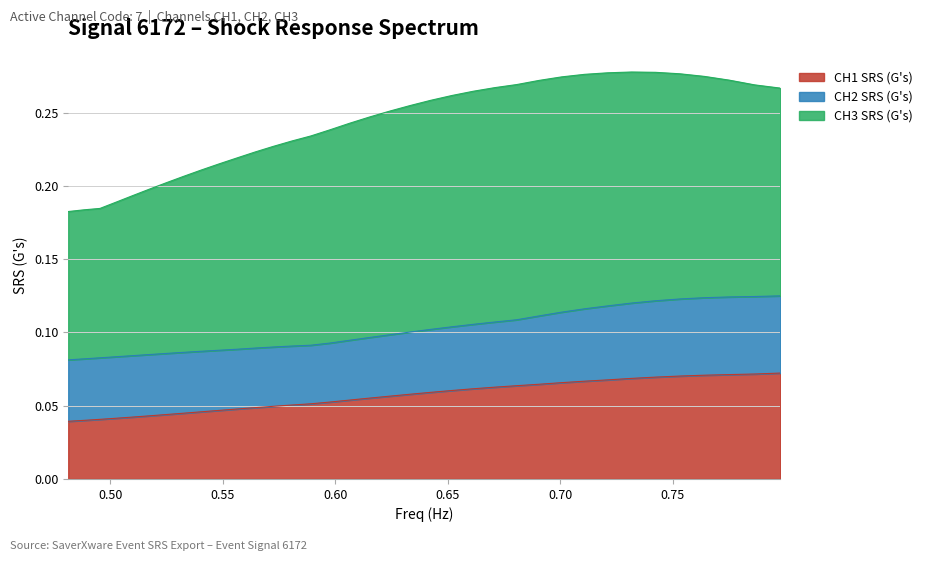

Reading left to right, transcribe all the data shown in this chart.

CH1 SRS (G's): 0.4812808=0.0	0.4882812=0.0	0.4953834=0.0	0.502589=0.0	0.5098993=0.0	0.5173159=0.0	0.5248405=0.0	0.5324745=0.0	0.5402195=0.0	0.5480772=0.0	0.5560491=0.0	0.564137=0.0	0.5723426=0.0	0.5806675=0.1	0.5891135=0.1	0.5976824=0.1	0.6063759=0.1	0.6151958=0.1	0.624144=0.1	0.6332224=0.1	0.6424329=0.1	0.6517773=0.1	0.6612576=0.1	0.6708758=0.1	0.6806339=0.1	0.6905339=0.1	0.700578=0.1	0.7107681=0.1	0.7211065=0.1	0.7315952=0.1	0.7422365=0.1	0.7530326=0.1	0.7639857=0.1	0.7750981=0.1	0.7863722=0.1	0.7978103=0.1
CH2 SRS (G's): 0.4812808=0.0	0.4882812=0.0	0.4953834=0.0	0.502589=0.0	0.5098993=0.0	0.5173159=0.0	0.5248405=0.0	0.5324745=0.0	0.5402195=0.0	0.5480772=0.0	0.5560491=0.0	0.564137=0.0	0.5723426=0.0	0.5806675=0.0	0.5891135=0.0	0.5976824=0.0	0.6063759=0.0	0.6151958=0.0	0.624144=0.0	0.6332224=0.0	0.6424329=0.0	0.6517773=0.0	0.6612576=0.0	0.6708758=0.0	0.6806339=0.0	0.6905339=0.0	0.700578=0.0	0.7107681=0.0	0.7211065=0.1	0.7315952=0.1	0.7422365=0.1	0.7530326=0.1	0.7639857=0.1	0.7750981=0.1	0.7863722=0.1	0.7978103=0.1
CH3 SRS (G's): 0.4812808=0.1	0.4882812=0.1	0.4953834=0.1	0.502589=0.1	0.5098993=0.1	0.5173159=0.1	0.5248405=0.1	0.5324745=0.1	0.5402195=0.1	0.5480772=0.1	0.5560491=0.1	0.564137=0.1	0.5723426=0.1	0.5806675=0.1	0.5891135=0.1	0.5976824=0.1	0.6063759=0.1	0.6151958=0.2	0.624144=0.2	0.6332224=0.2	0.6424329=0.2	0.6517773=0.2	0.6612576=0.2	0.6708758=0.2	0.6806339=0.2	0.6905339=0.2	0.700578=0.2	0.7107681=0.2	0.7211065=0.2	0.7315952=0.2	0.7422365=0.2	0.7530326=0.2	0.7639857=0.2	0.7750981=0.1	0.7863722=0.1	0.7978103=0.1